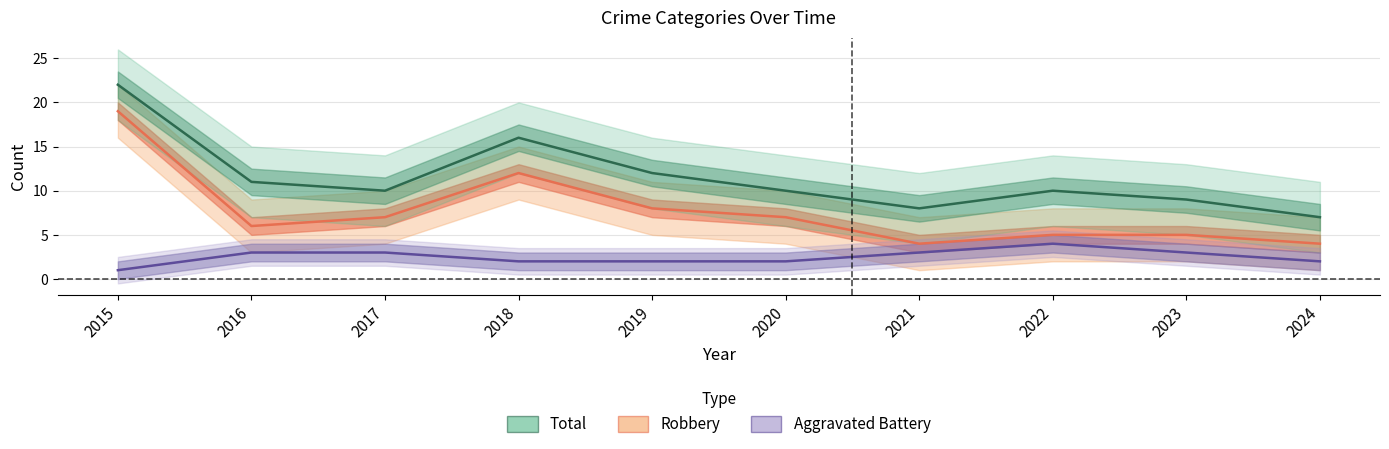

Between 2020 and 2022, which series saw the biggest shift?

Robbery